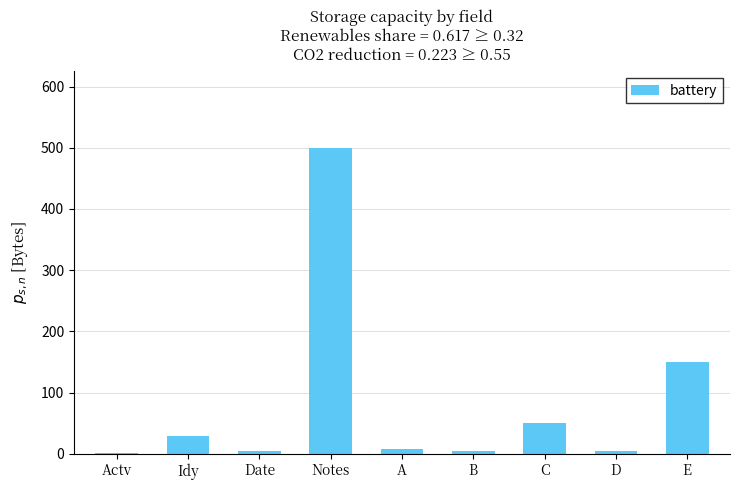

What is the greatest value displayed?

500